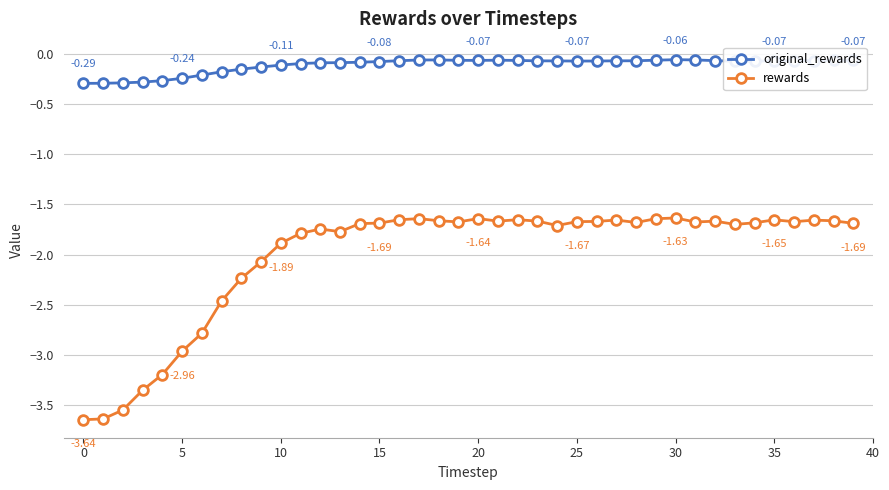

List the series in order of their peak value, highest first.

original_rewards, rewards